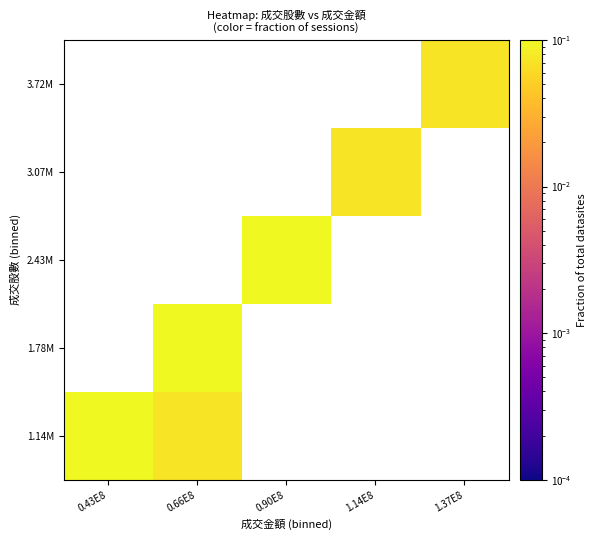

Which label corresponds to the smallest value in the chart?

0.66E8